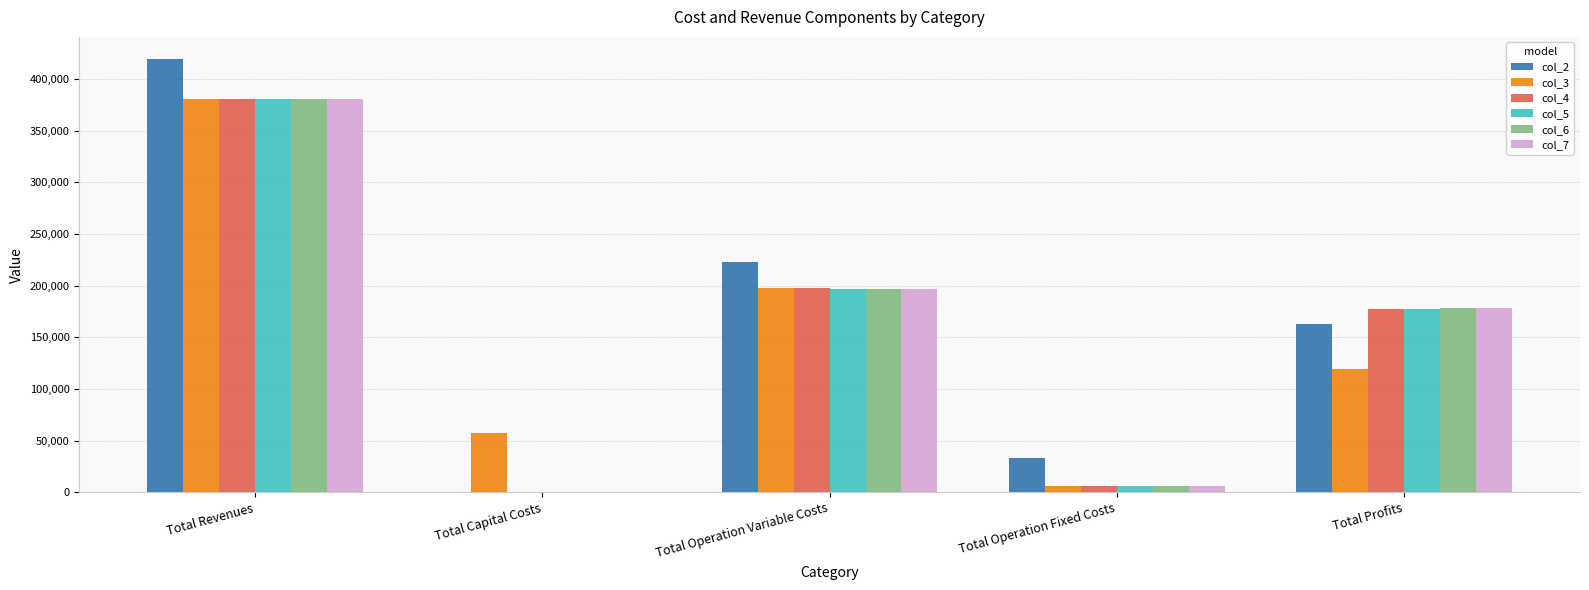

Which category has the highest value in the col_3 series?

Total Revenues